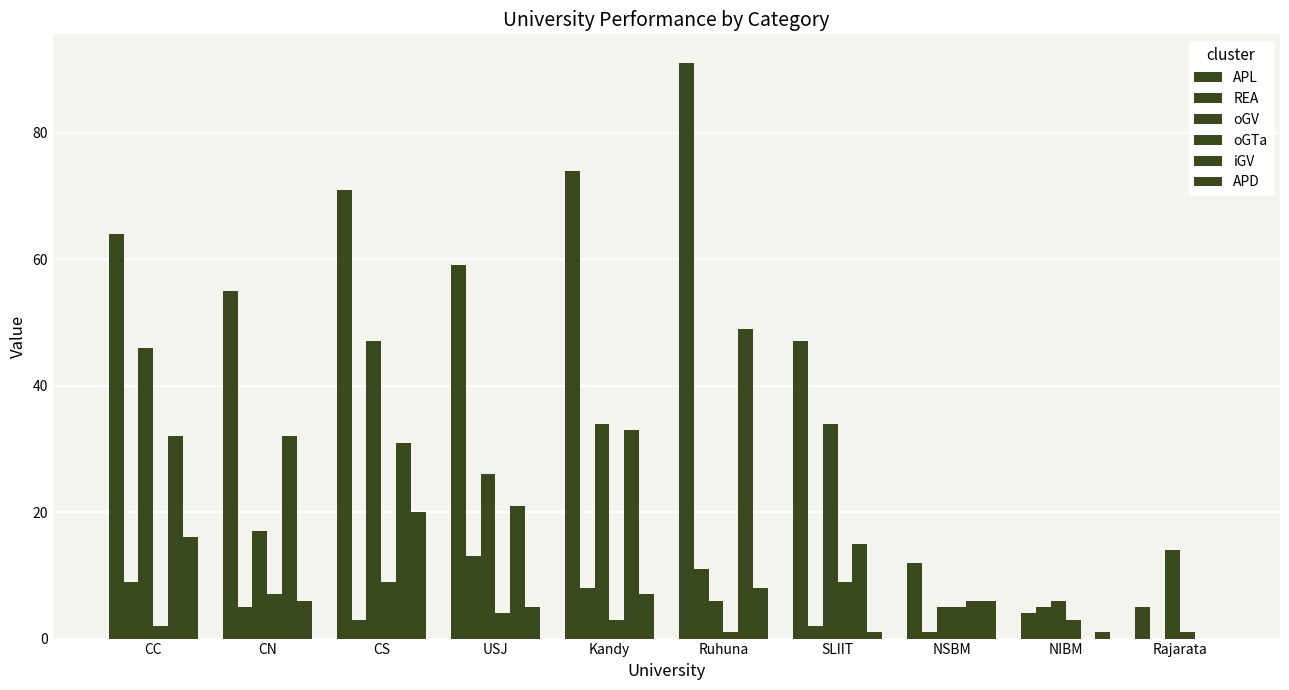

What is the approximate value of REA at CS?

3